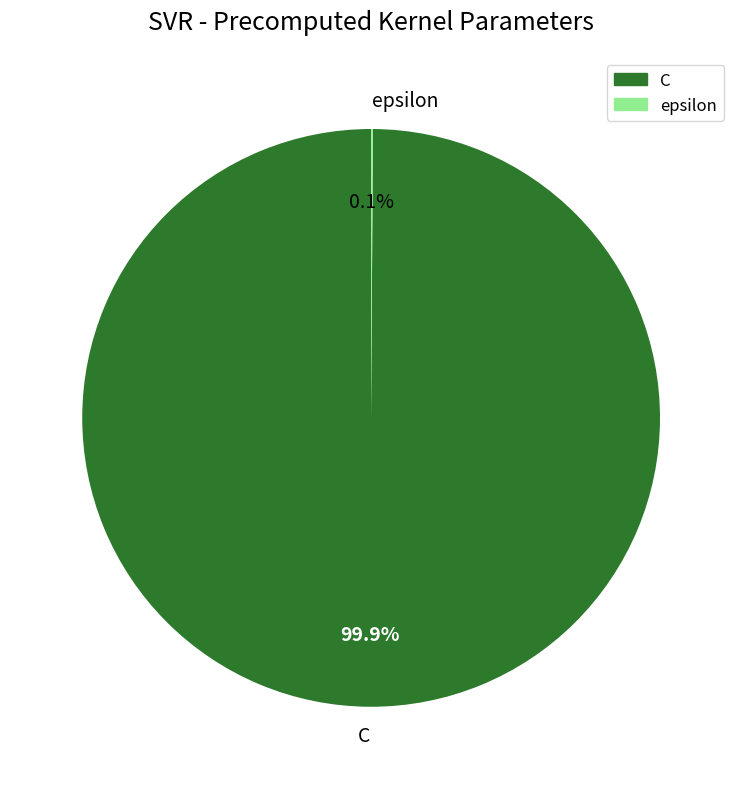

Which slice represents more than half of the pie?

C